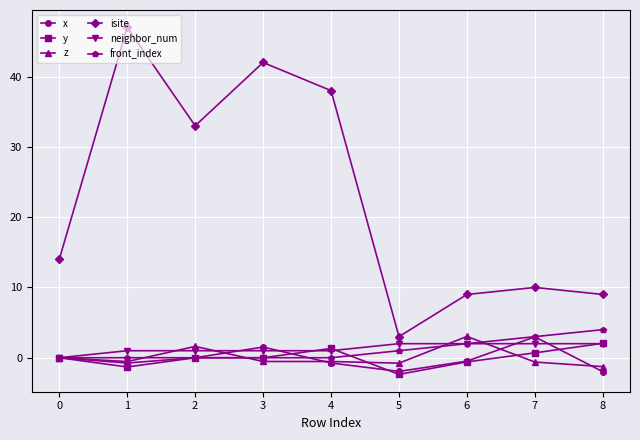

True or false: isite and front_index cross at least once.

False